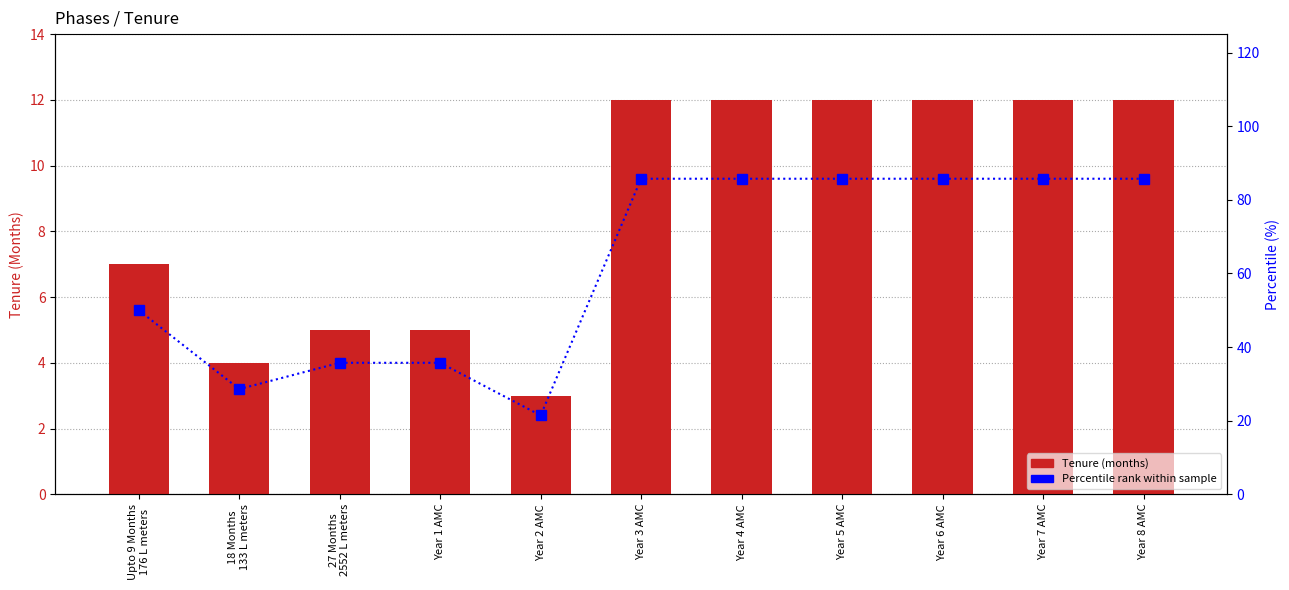

Is the value of Tenure at Year 7 AMC greater than the value of Percentile rank at Year 7 AMC?

No